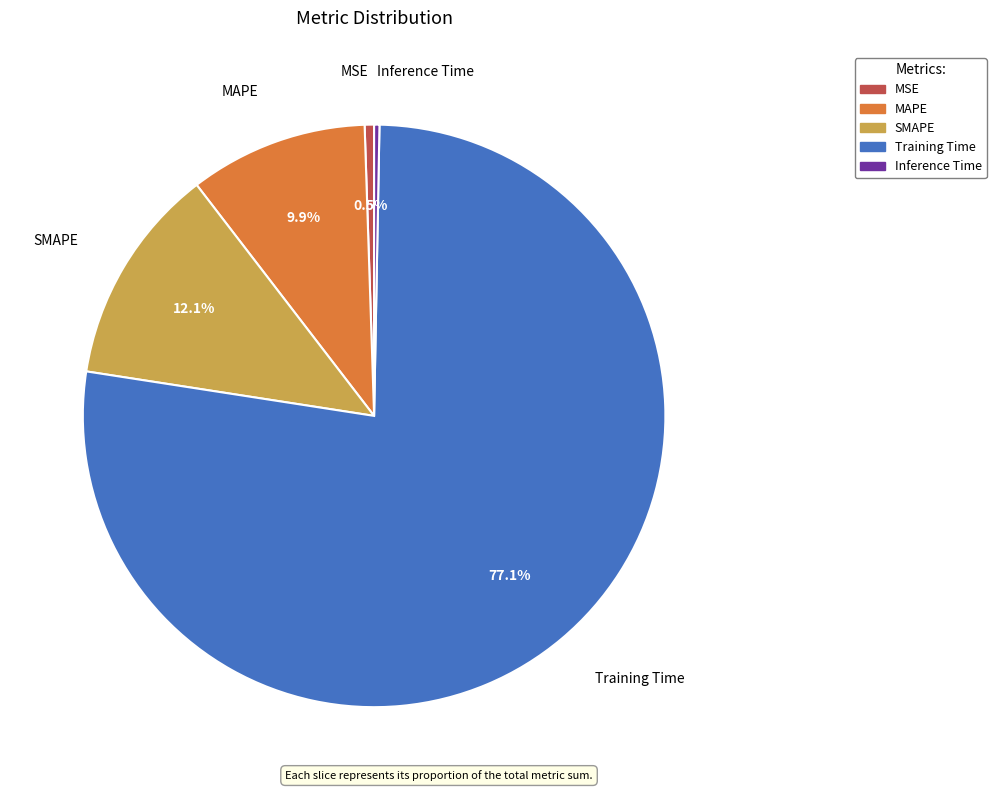

To the nearest percent, what is the difference between the MSE and MAPE slice percentages?

9%